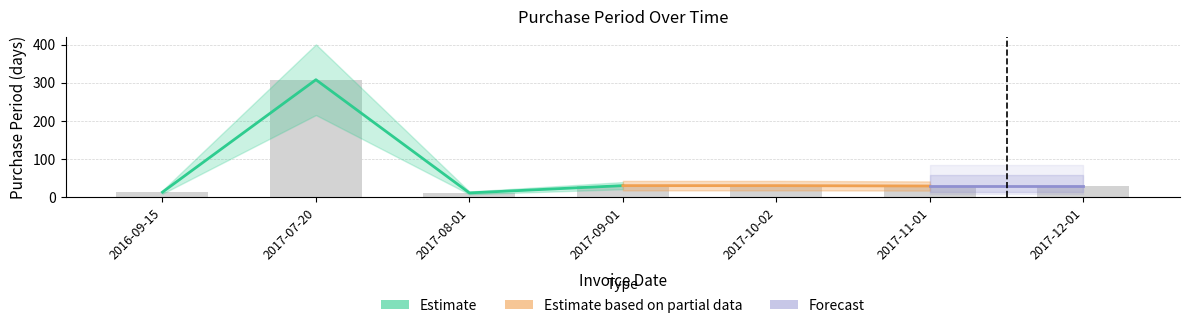

Reading left to right, extract all data points from this chart.

2016-09-15=14	2017-07-20=308	2017-08-01=12	2017-09-01=31	2017-10-02=31	2017-11-01=30	2017-12-01=30